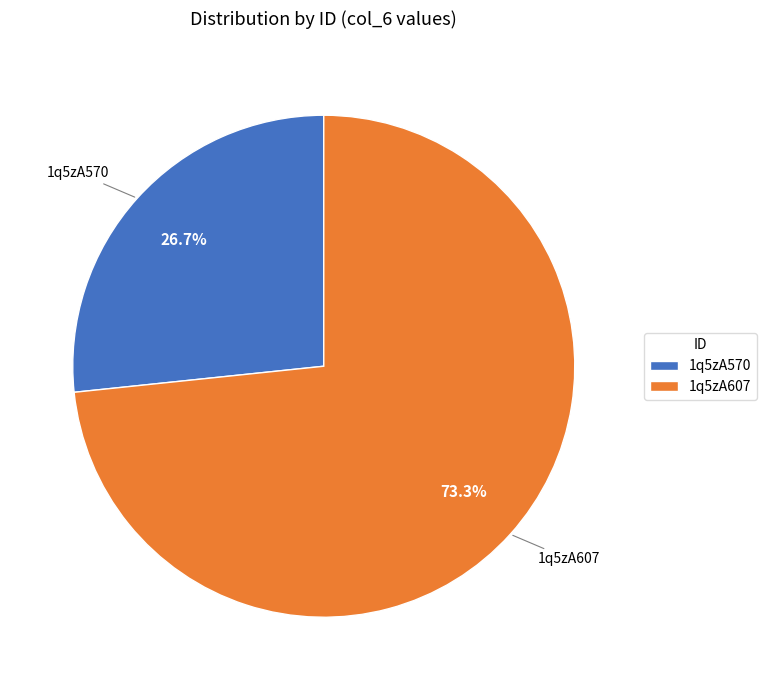

Approximately how many times larger is the value at 1q5zA570 compared to 1q5zA607?

0.4